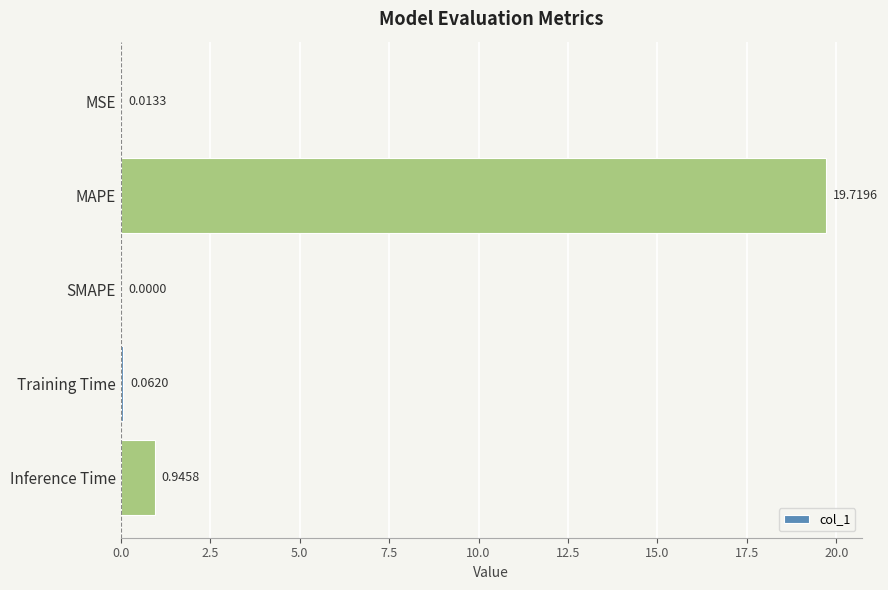

What is the sum of all values?

20.7